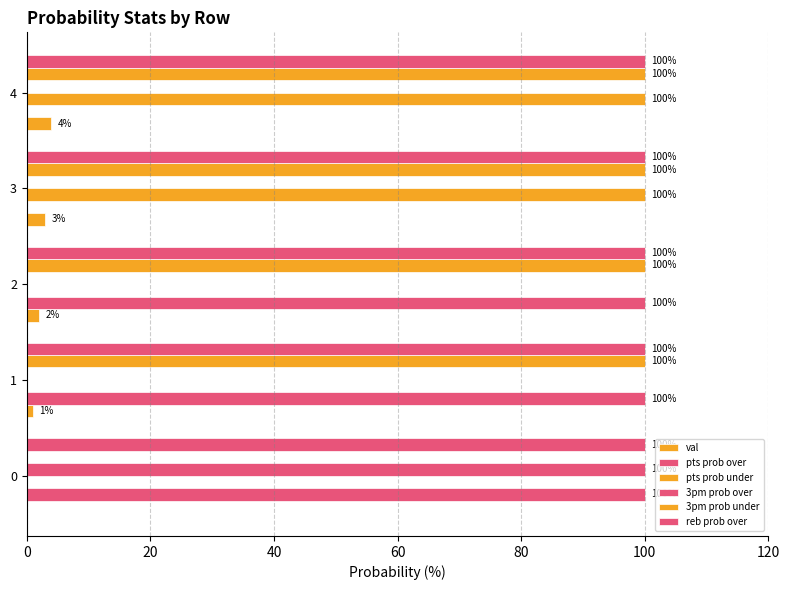

How many categories are shown in the chart?

5